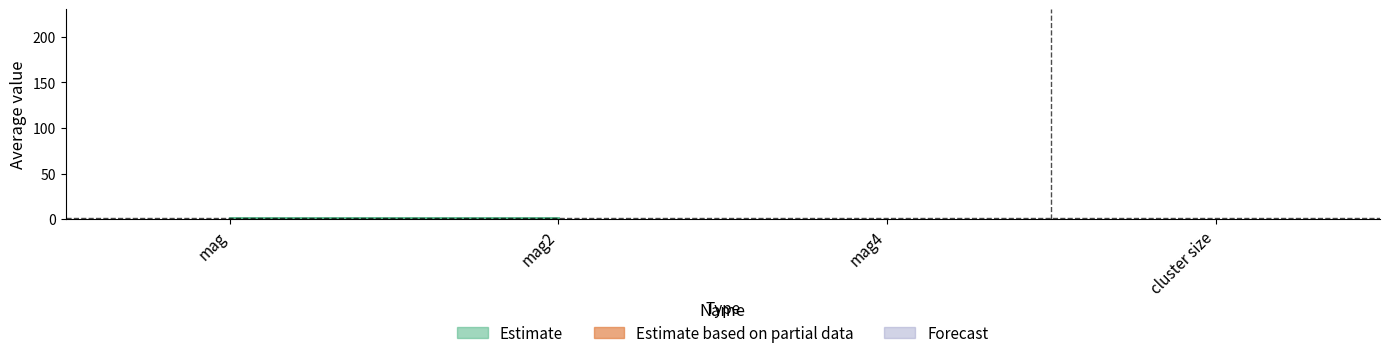

The average series shows 1.4 at mag2. True or false?

False